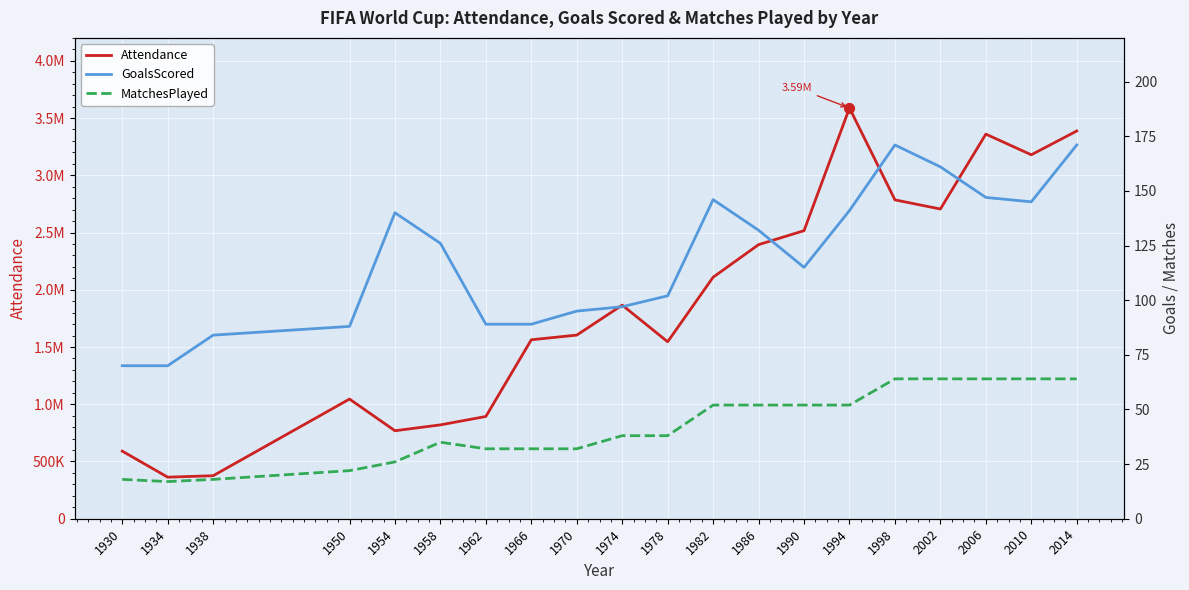

Which series reaches the maximum Y coordinate?

Attendance